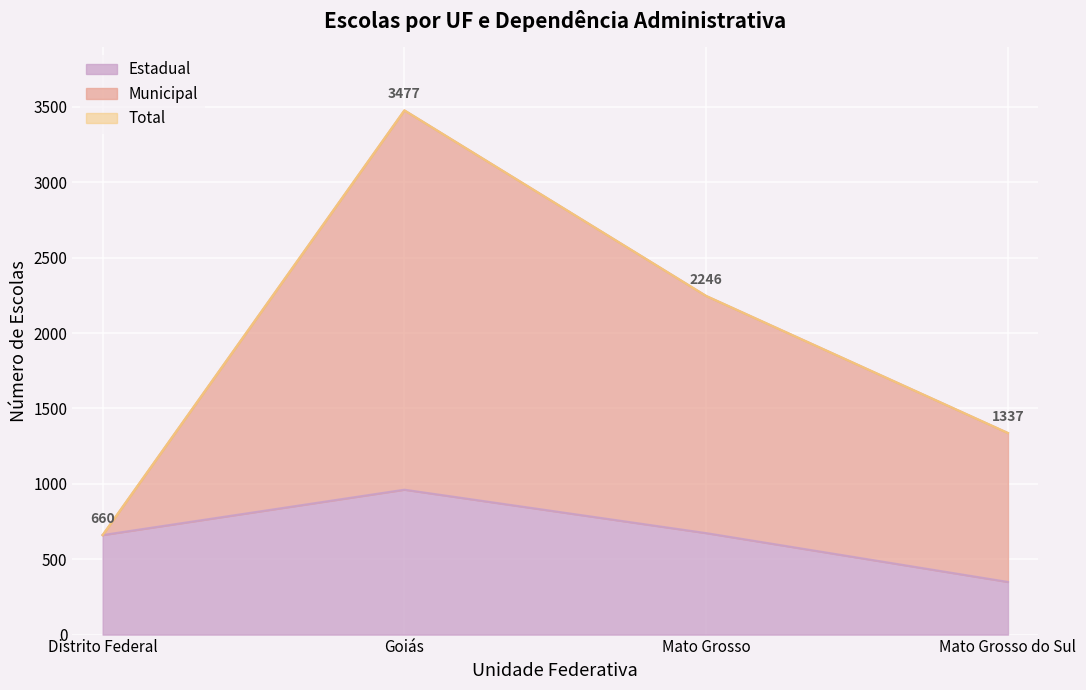

What is the difference between the Estadual values at Mato Grosso and Mato Grosso do Sul?

324